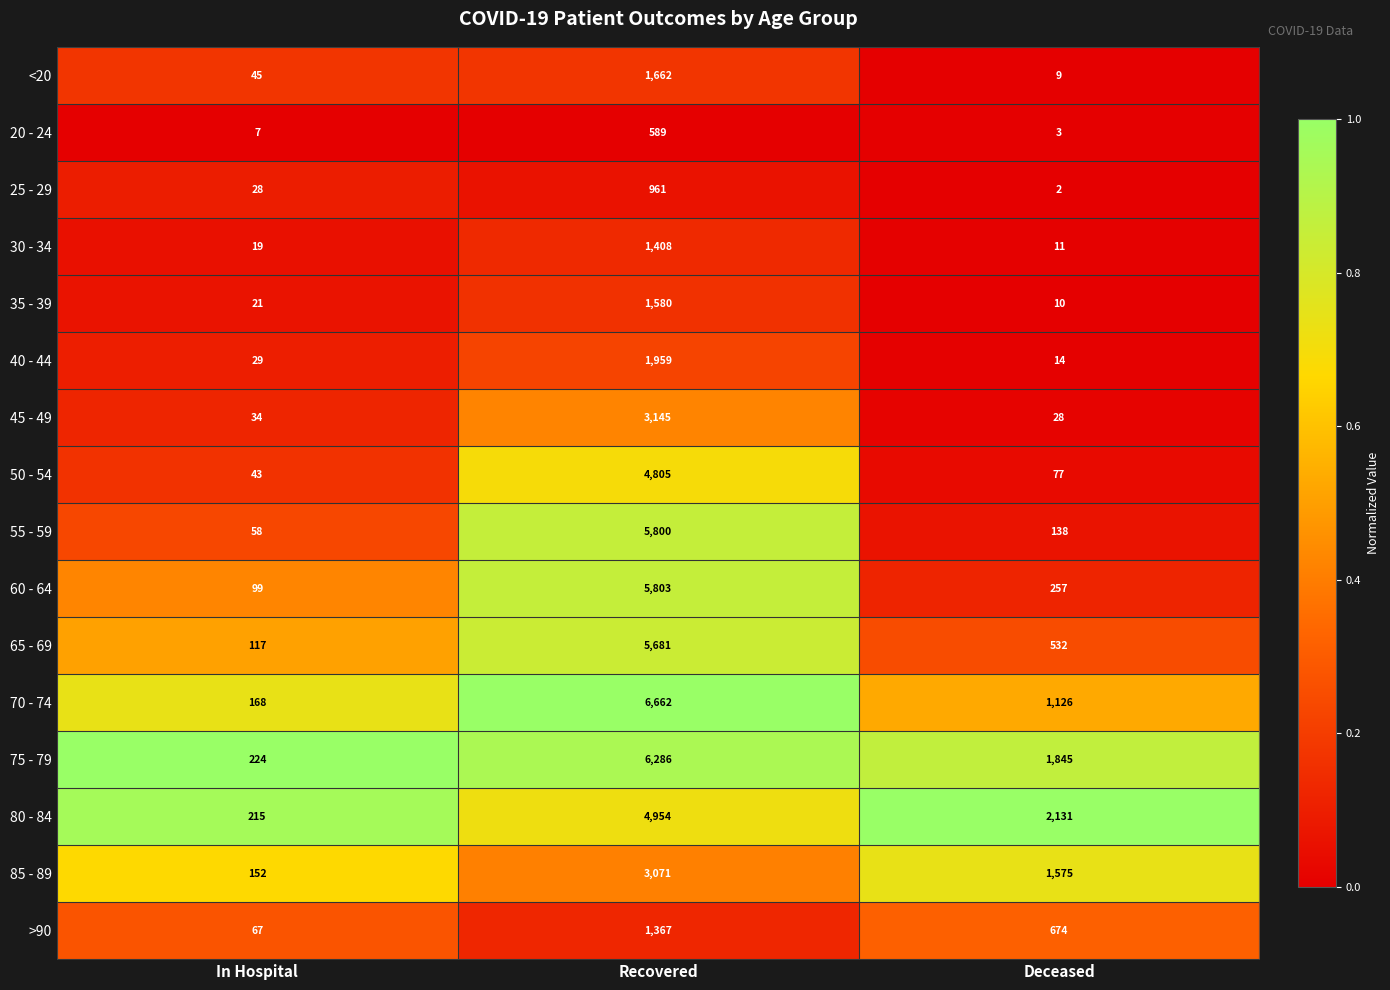

Rank the series by their maximum value, from highest to lowest.

70 - 74, 75 - 79, 60 - 64, 55 - 59, 65 - 69, 80 - 84, 50 - 54, 45 - 49, 85 - 89, 40 - 44, <20, 35 - 39, 30 - 34, >90, 25 - 29, 20 - 24